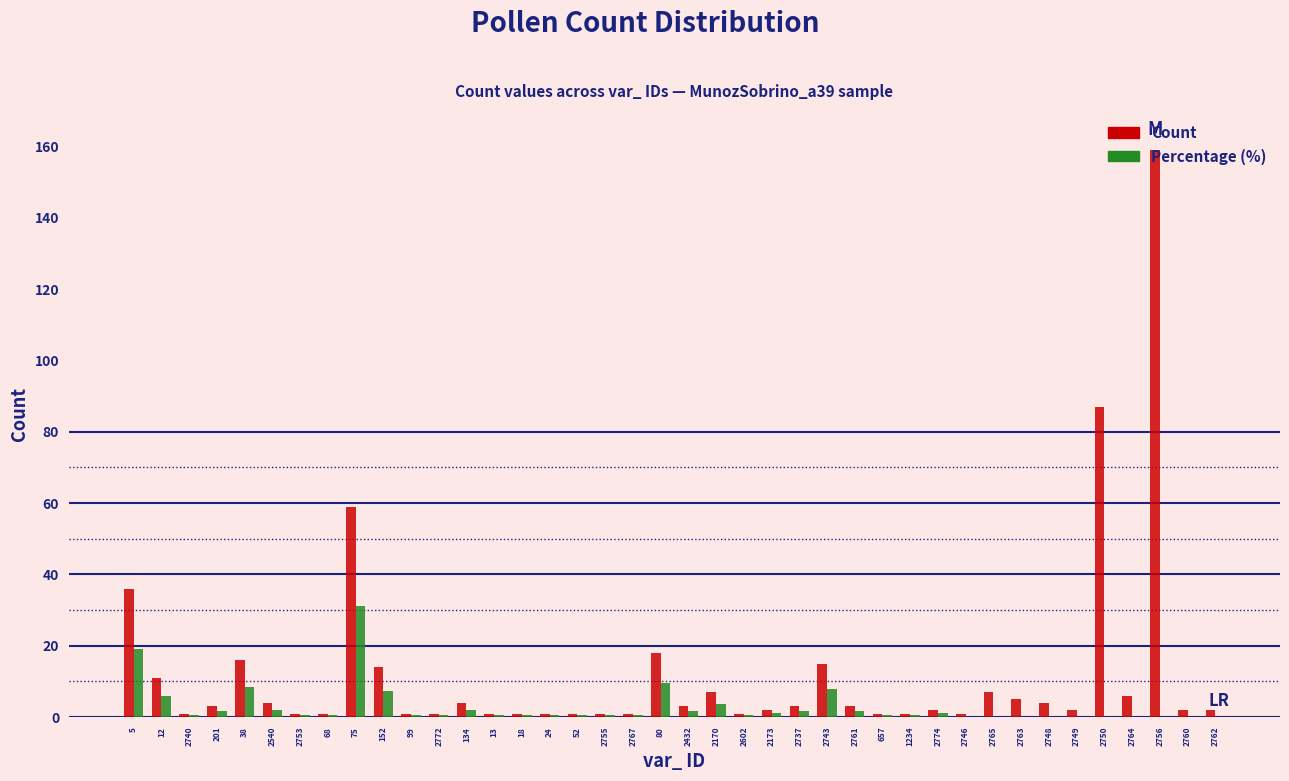

At which label is Count closest to 80?

2750